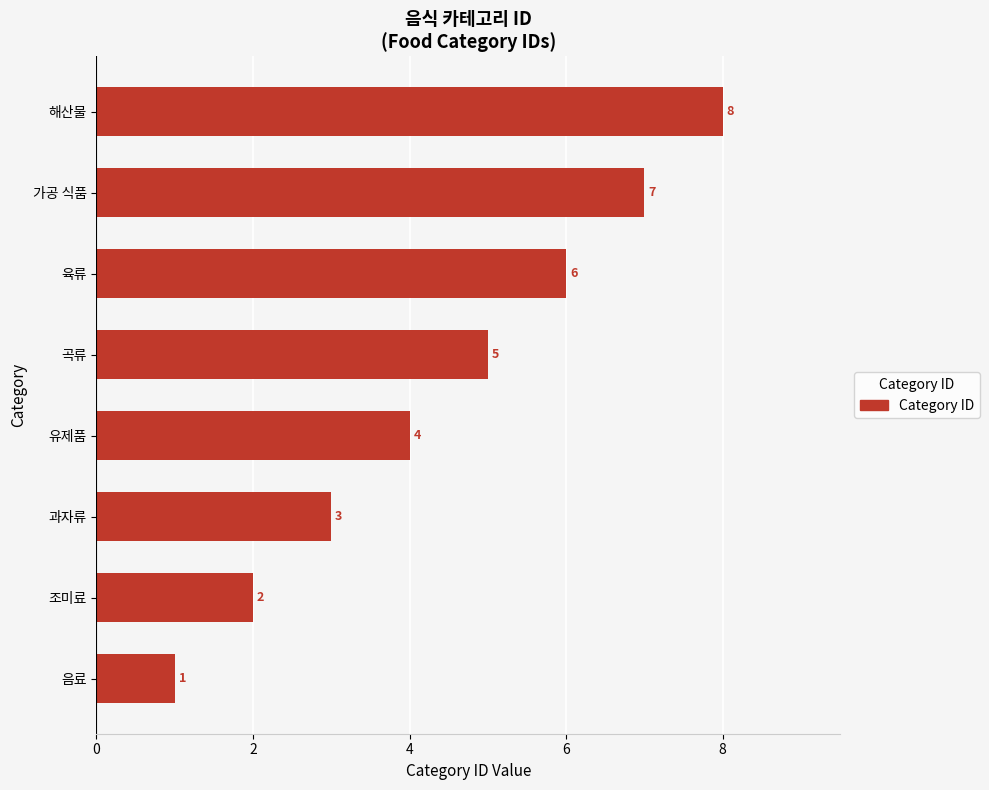

At which label is the value closest to 4?

유제품